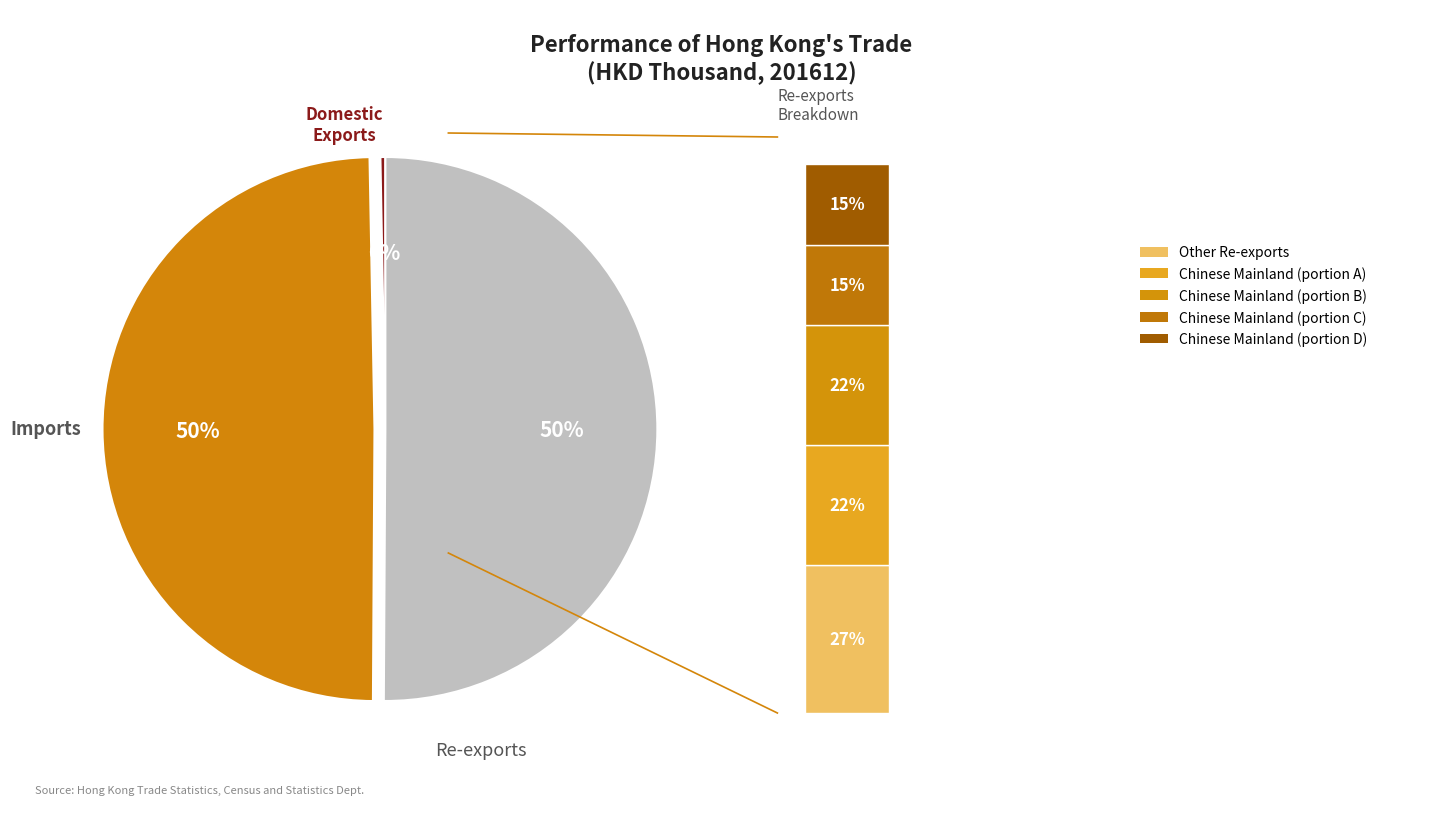

What is the smallest slice in the pie chart?

Domestic Exports